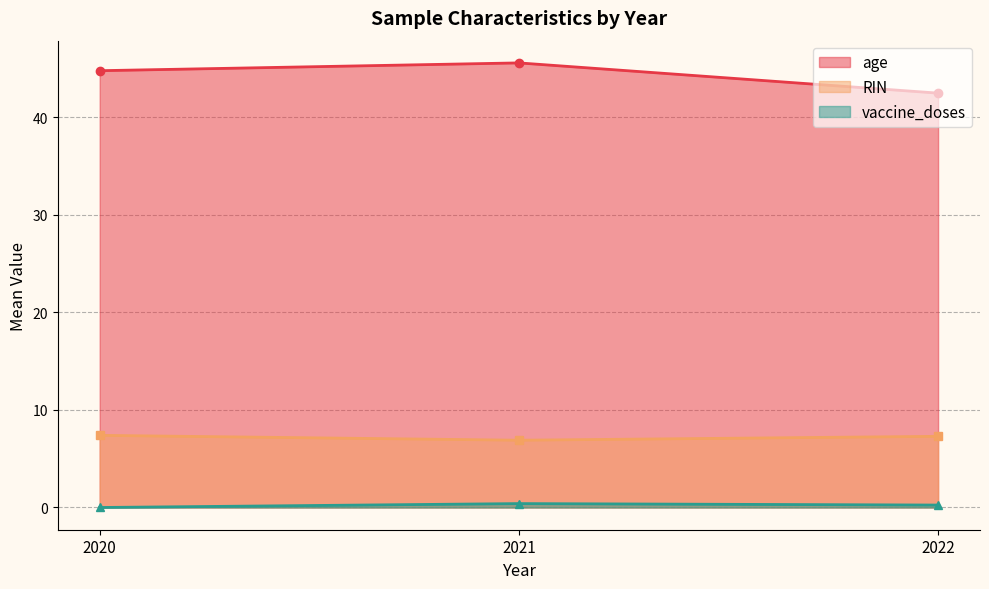

Is it true that RIN equals 6.9 at 2021?

True